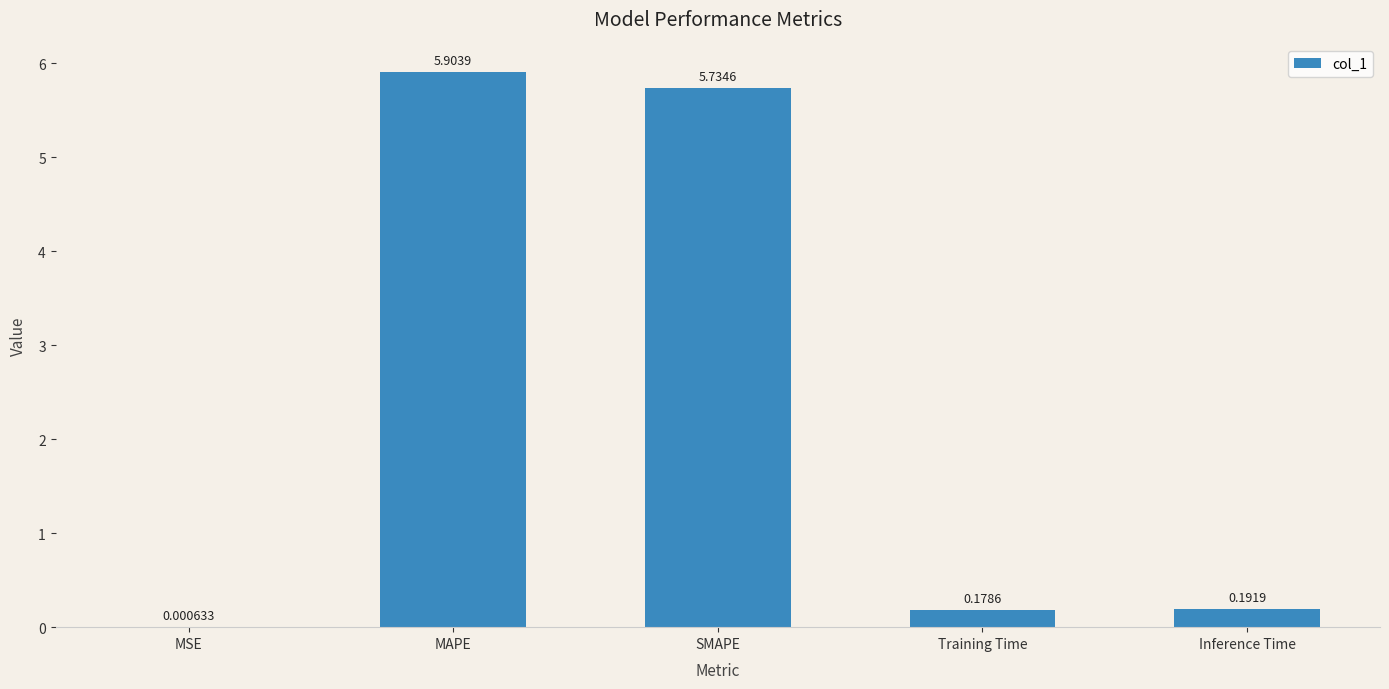

What is the sum of the values at MAPE and MSE?

5.9